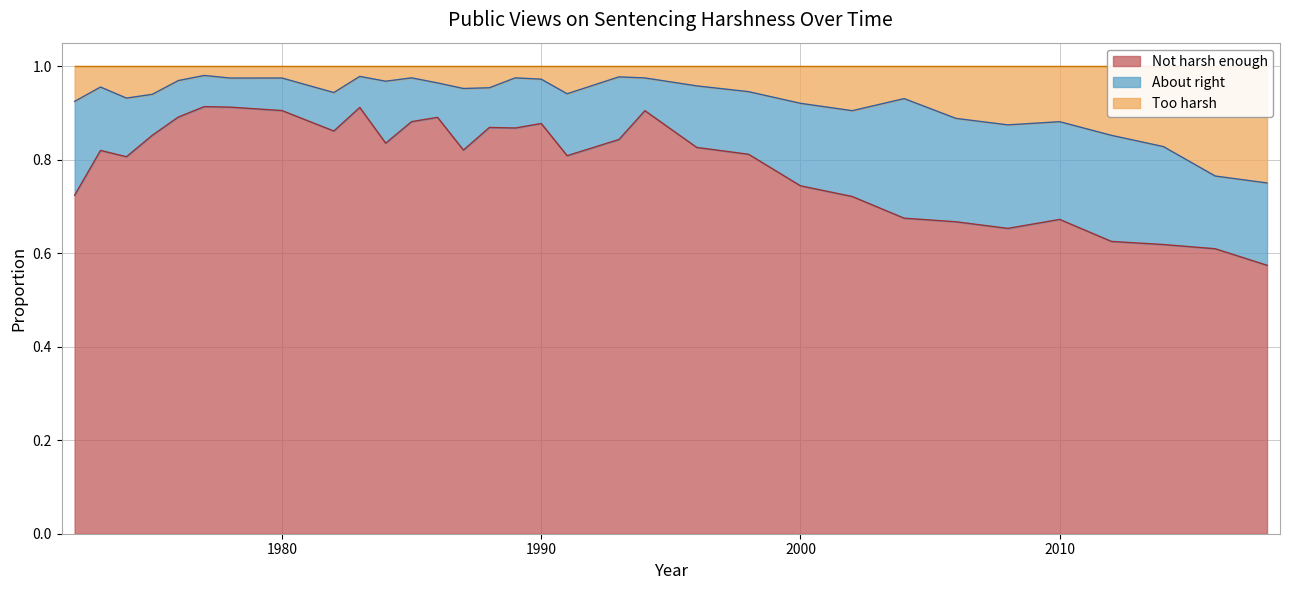

True or false: Not harsh enough and Too harsh intersect in this chart.

False